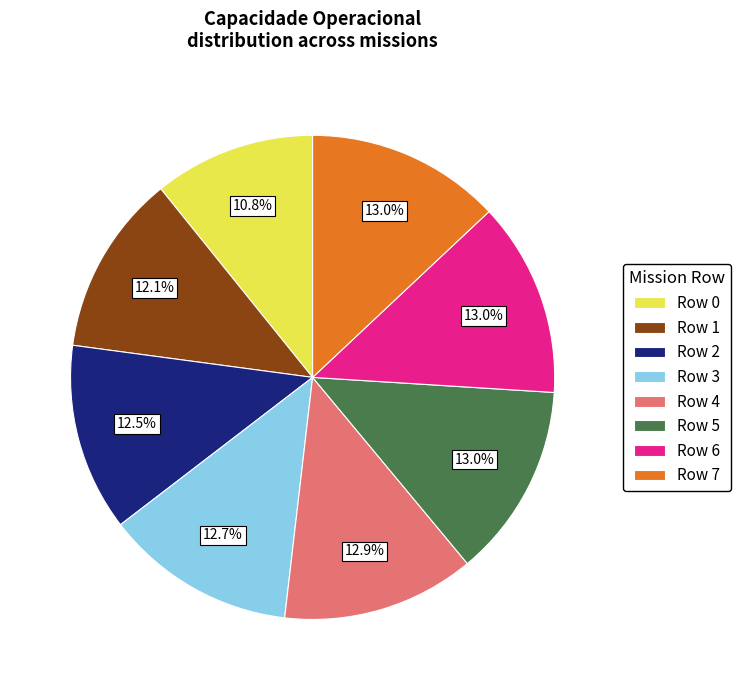

Is there a majority slice in this chart?

No